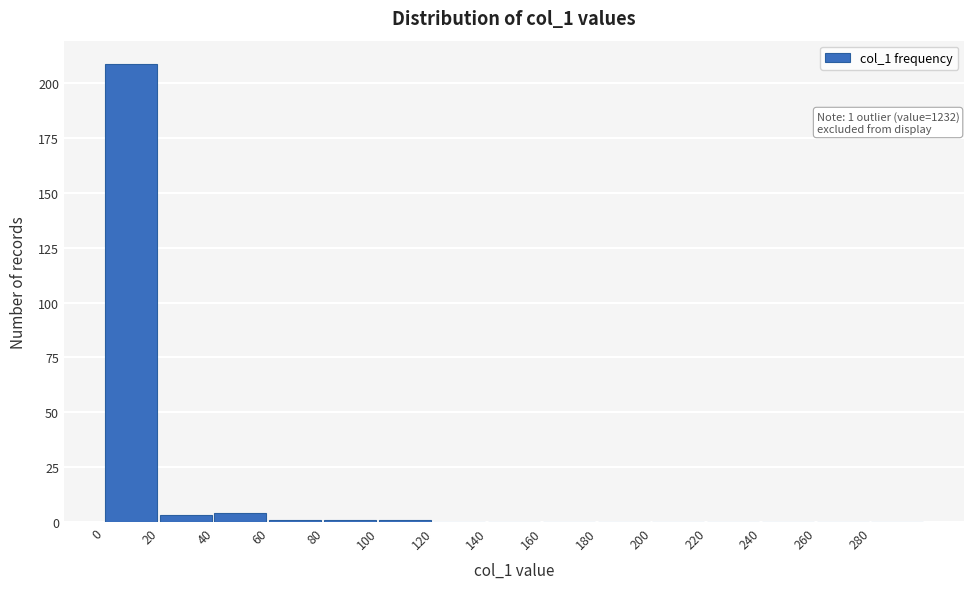

Which range on the x-axis has the tallest bar?

0 to 20